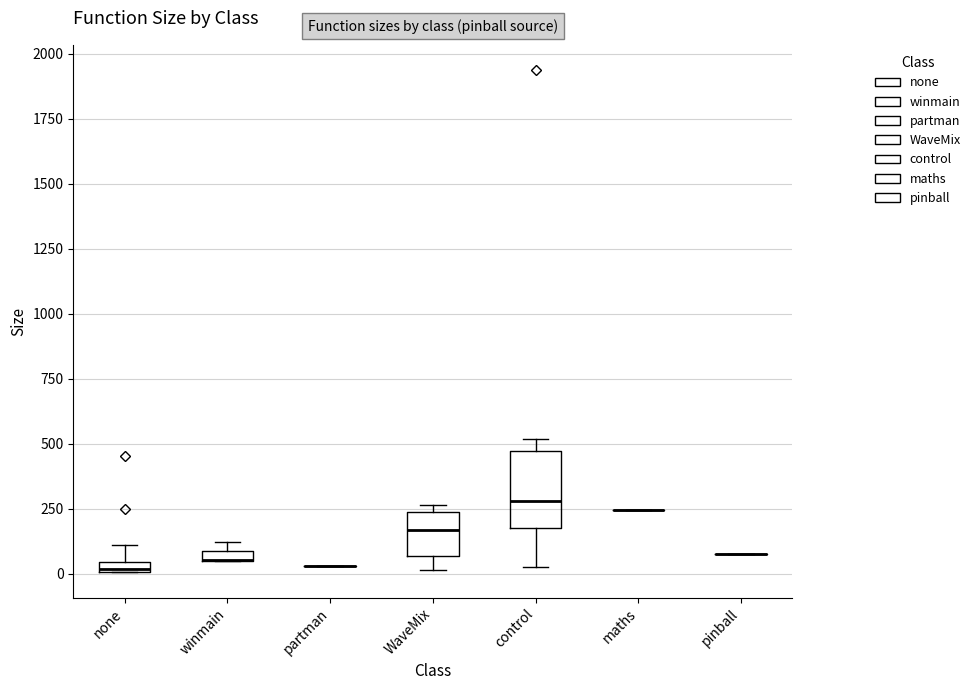

Where does the median line of the box for WaveMix sit on the y-axis? The values are not printed on the chart, so give them approximately, as read against the axis.

150